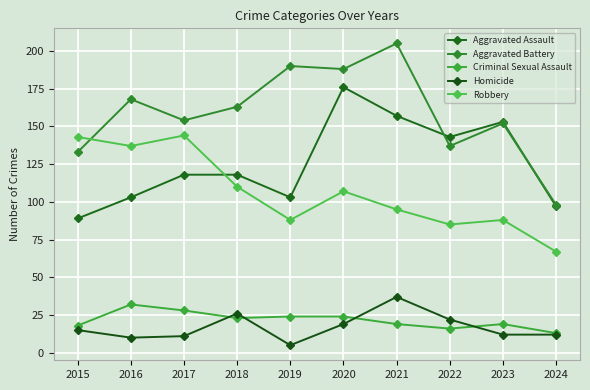

At which category is the sum across all series the highest?

2020